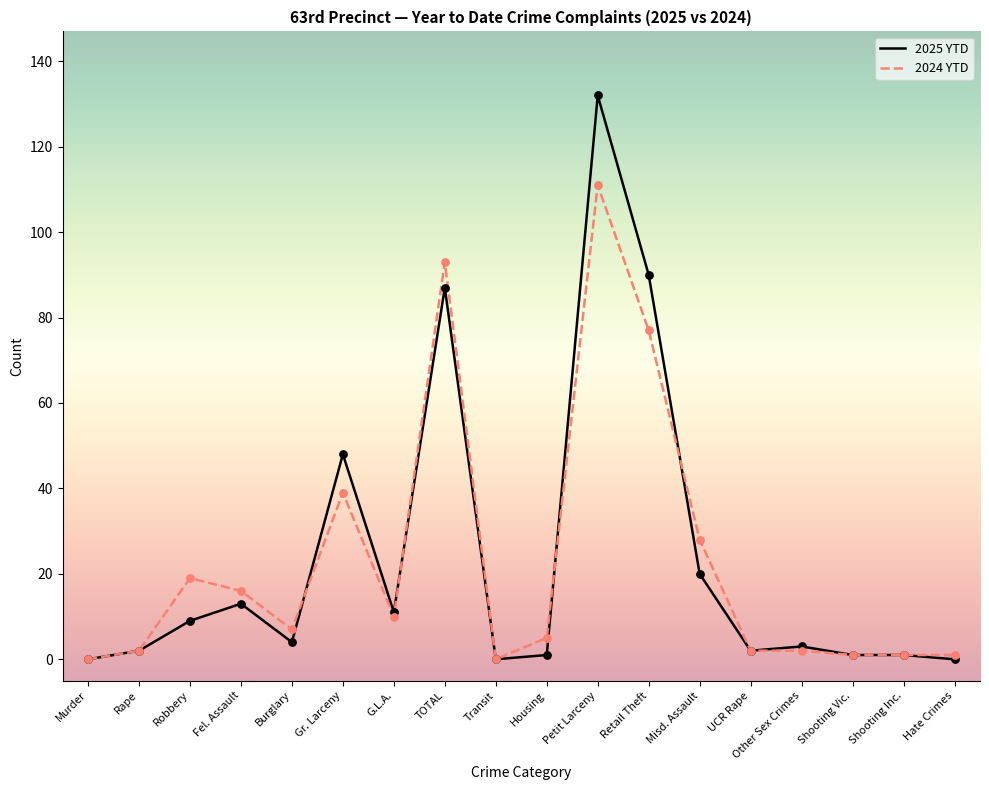

What are all the series names shown in the legend?

2025 YTD, 2024 YTD